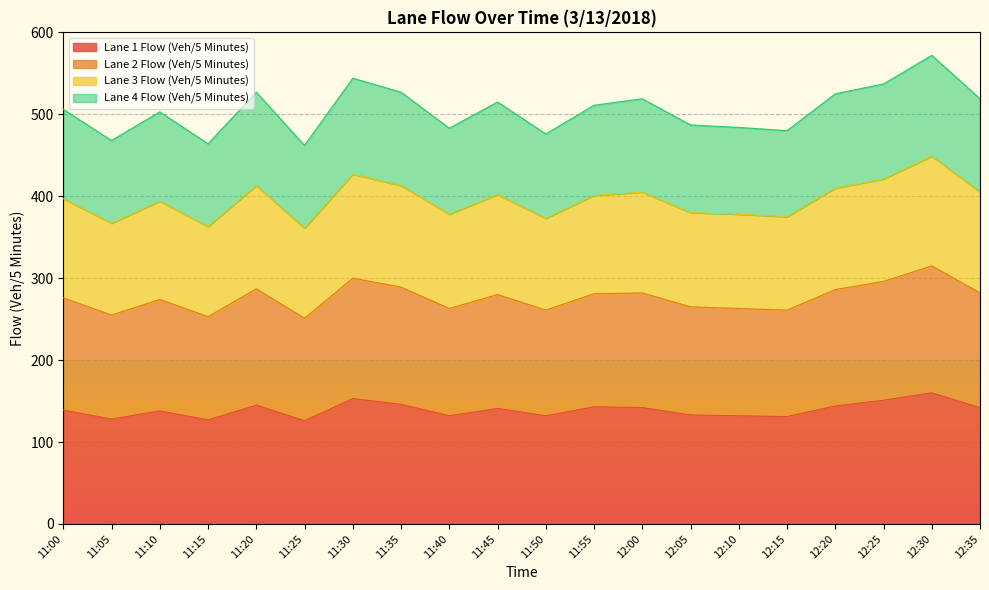

Where is the first local maximum for Lane 1 Flow (Veh/5 Minutes)?

11:10